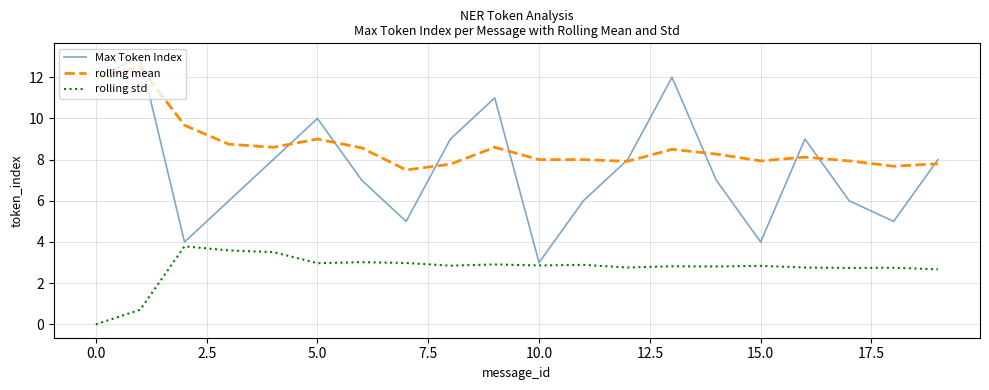

Count the Max Token Index values in the range 6 to 10.

11